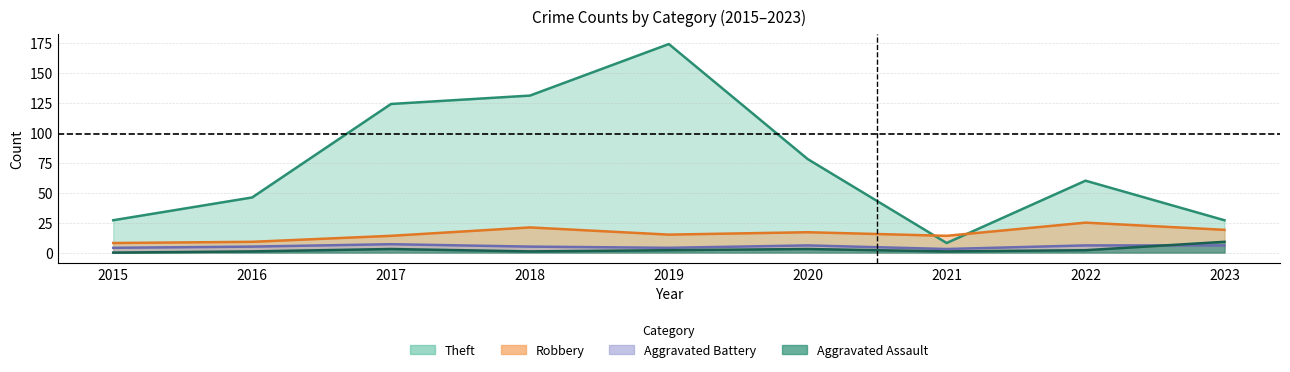

Reading left to right, list all the values displayed in this chart.

Theft: 2015=27	2016=46	2017=124	2018=131	2019=174	2020=78	2021=8	2022=60	2023=27
Robbery: 2015=8	2016=9	2017=14	2018=21	2019=15	2020=17	2021=14	2022=25	2023=19
Aggravated Battery: 2015=4	2016=5	2017=7	2018=5	2019=4	2020=6	2021=3	2022=6	2023=6
Aggravated Assault: 2015=0	2016=1	2017=3	2018=1	2019=2	2020=3	2021=1	2022=2	2023=9